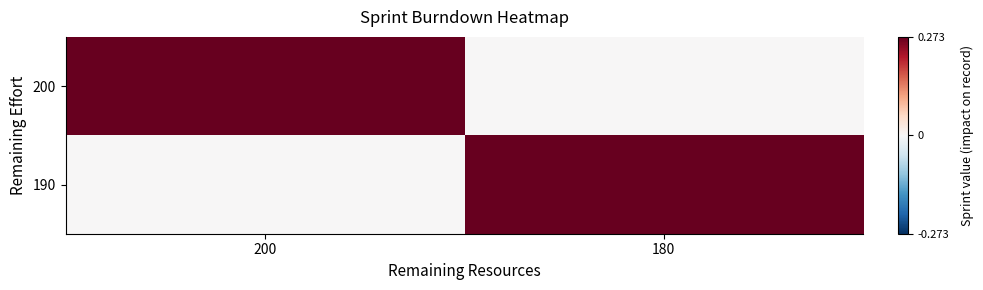

Which series has the widest spread of values?

200